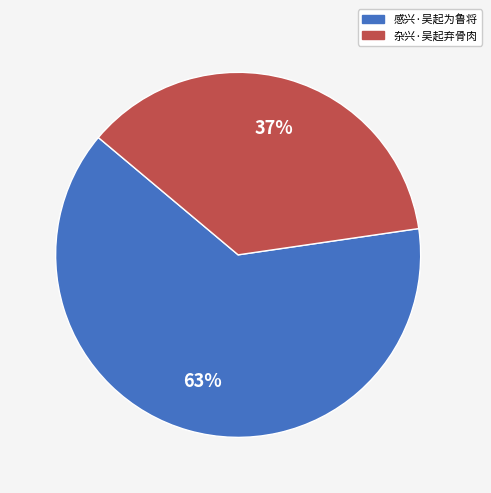

Which slice is the largest?

感兴·吴起为鲁将